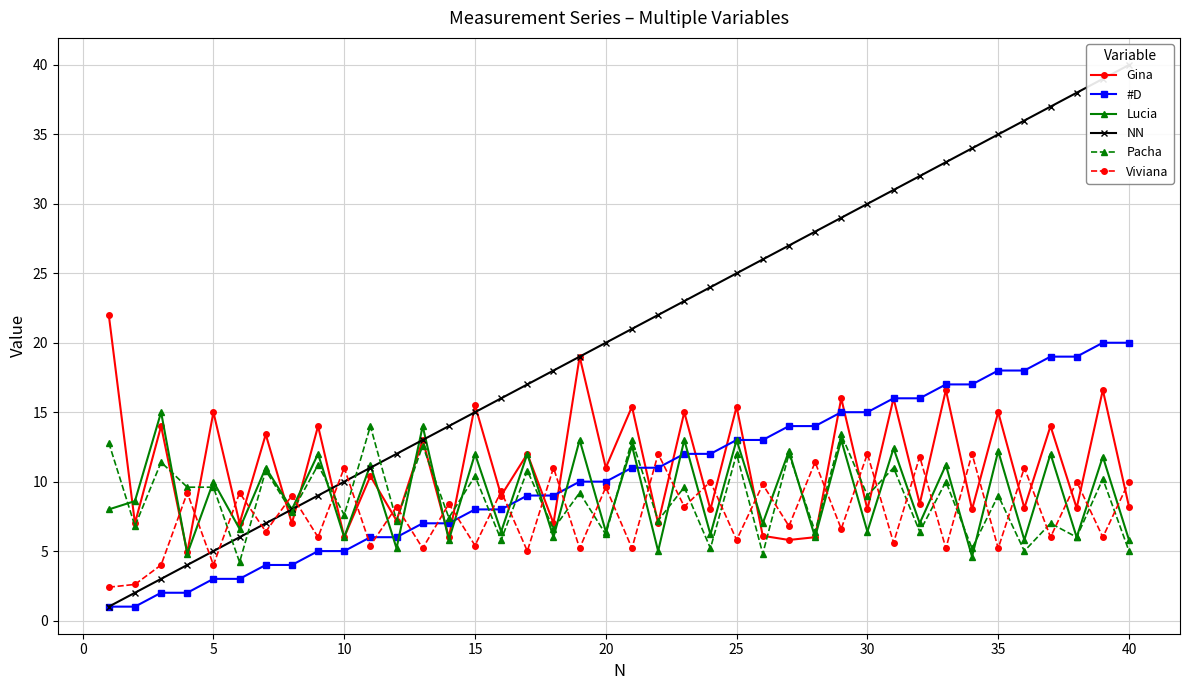

At 5, list the series in order from smallest to largest.

#D, NN, Viviana, Pacha, Gina, Lucia